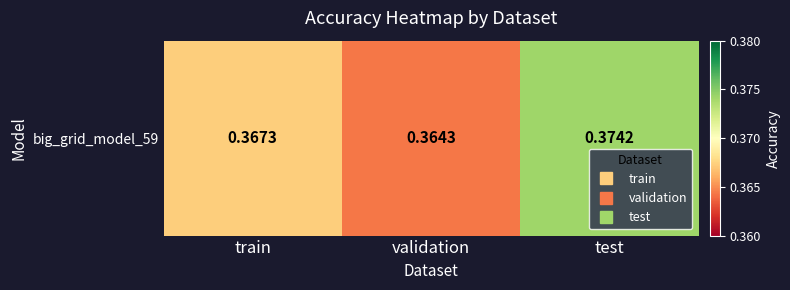

Is it true that the value at test is 0.1?

False